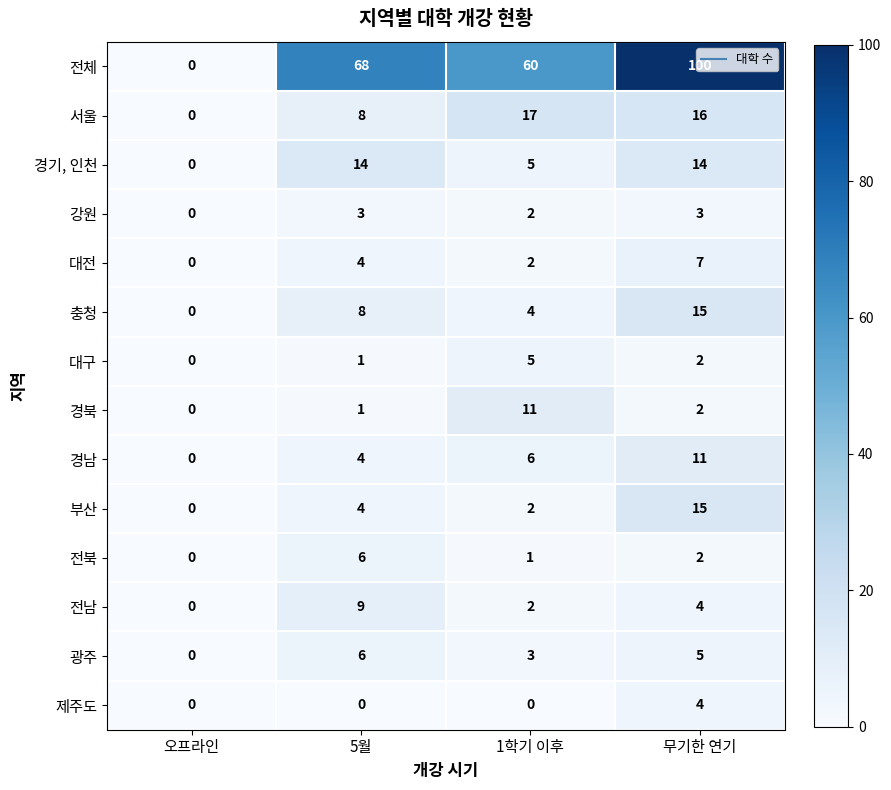

The 충청 series shows 26 at 무기한 연기. True or false?

False